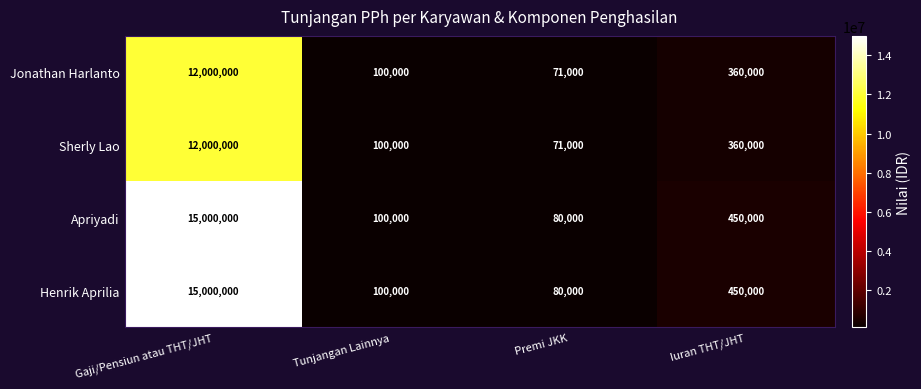

What is the maximum value shown in the chart?

15000000